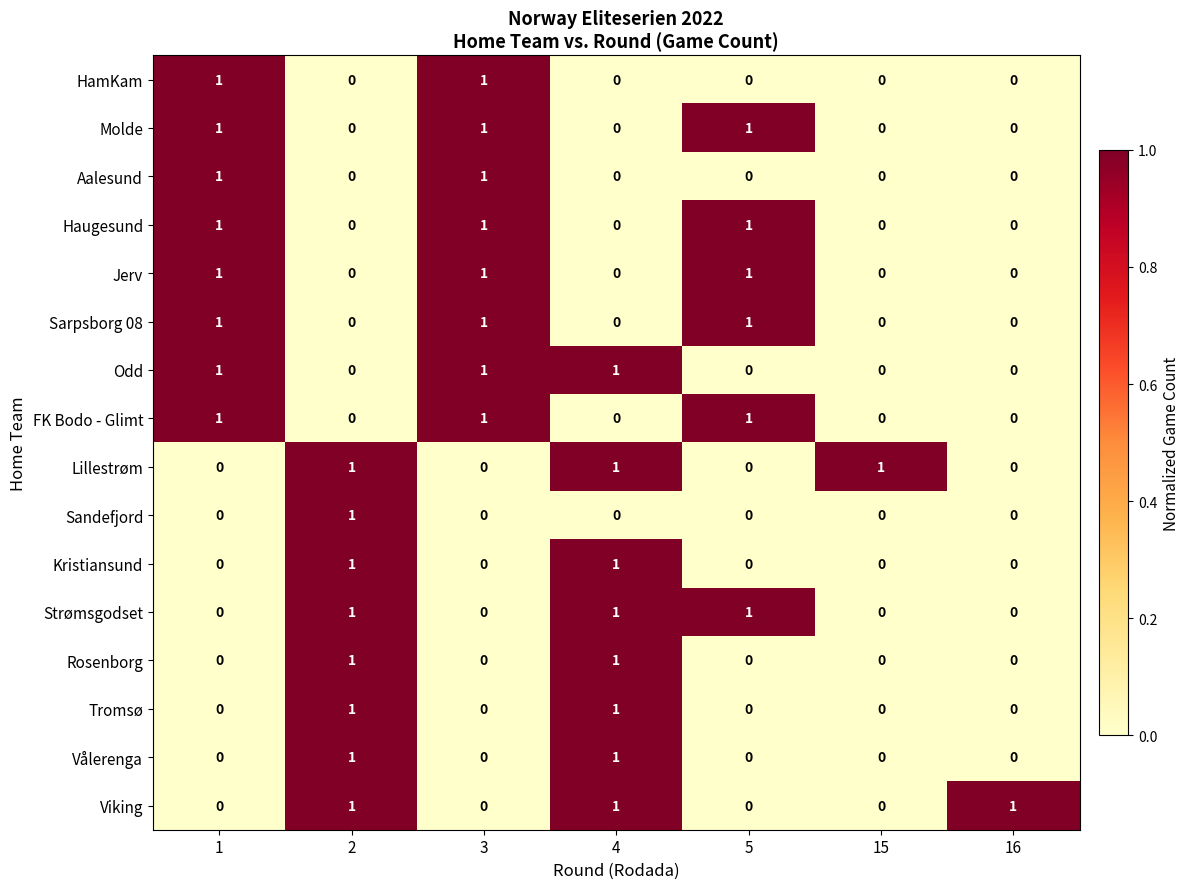

The value of Tromsø at 3 is 0. True or false?

True